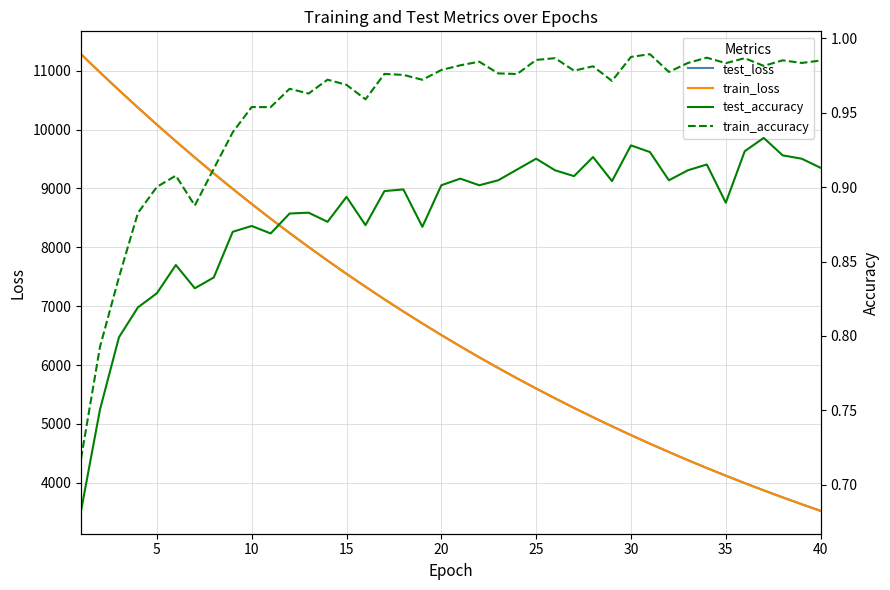

What is the highest value of the train_loss series?

11279.3